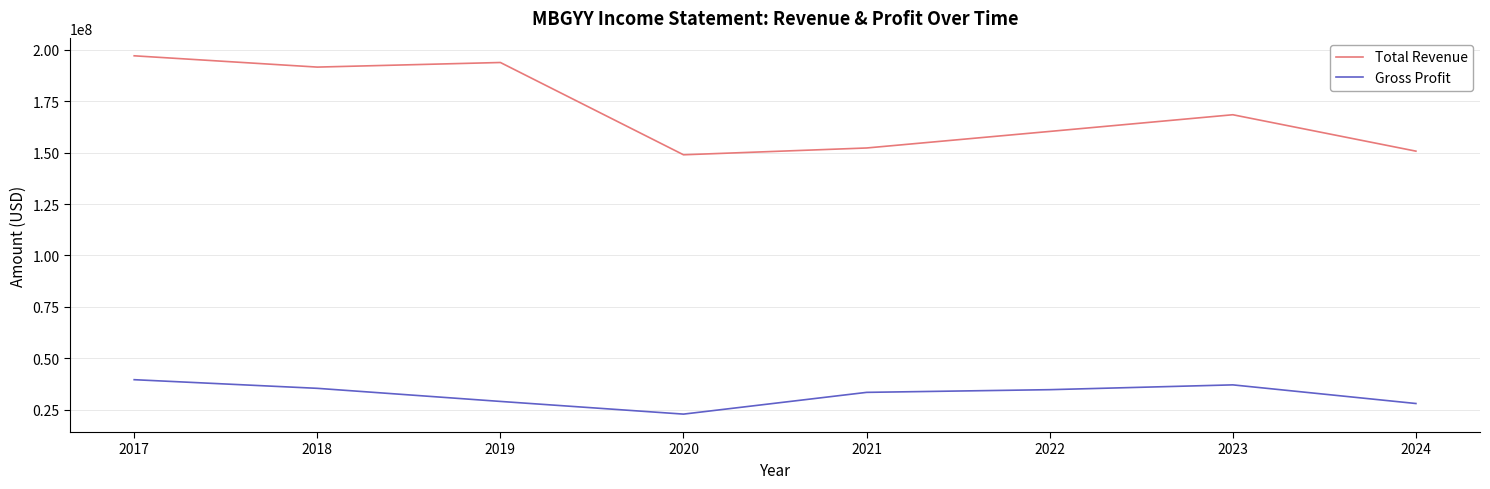

True or false: Gross Profit and Total Revenue intersect in this chart.

False